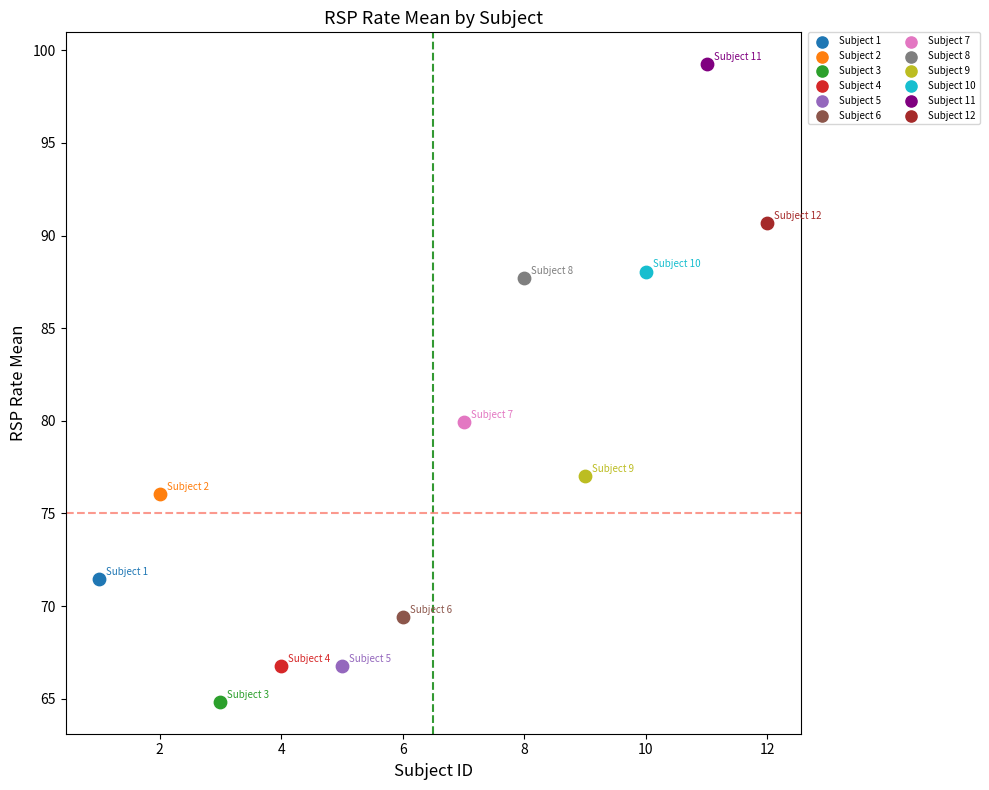

What are all the series names shown in the legend?

Subject 1, Subject 2, Subject 3, Subject 4, Subject 5, Subject 6, Subject 7, Subject 8, Subject 9, Subject 10, Subject 11, Subject 12